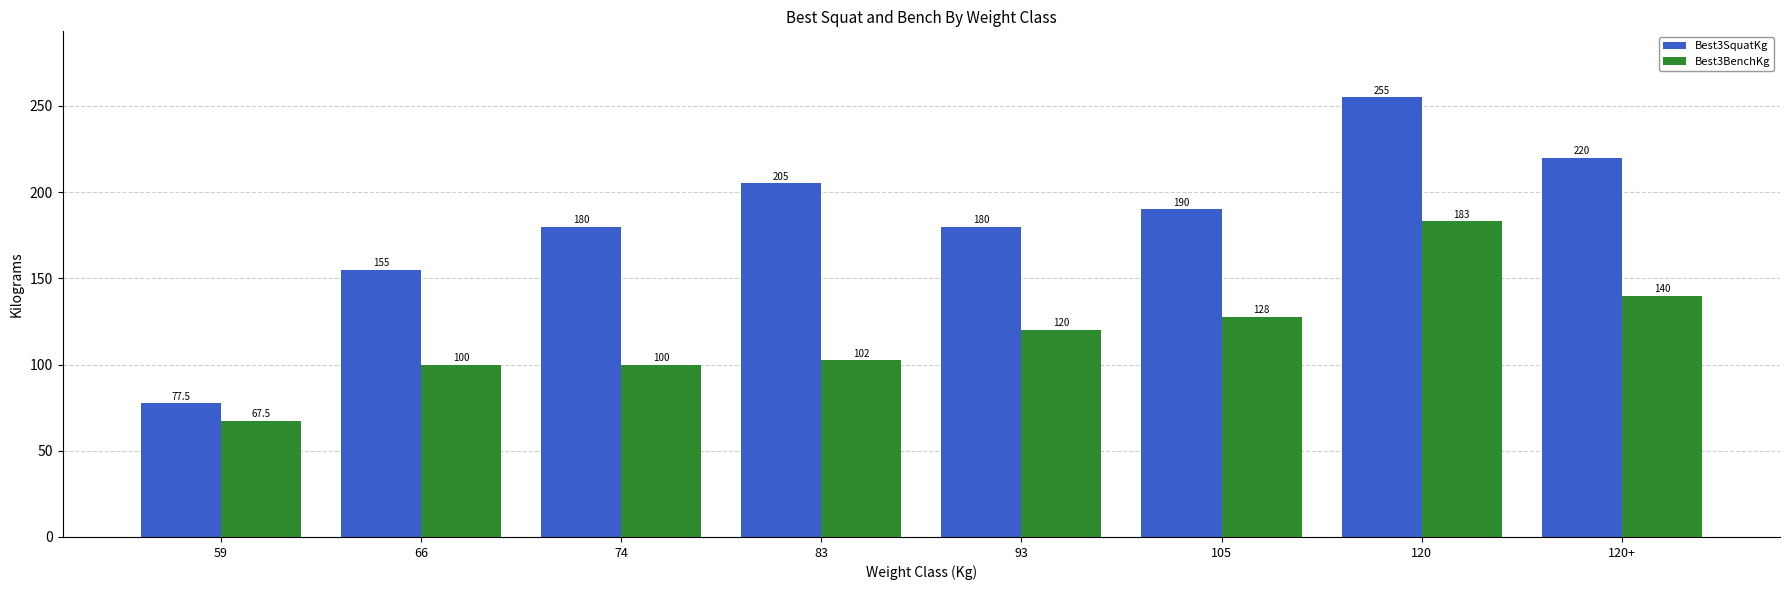

At which label is Best3BenchKg closest to 125?

105